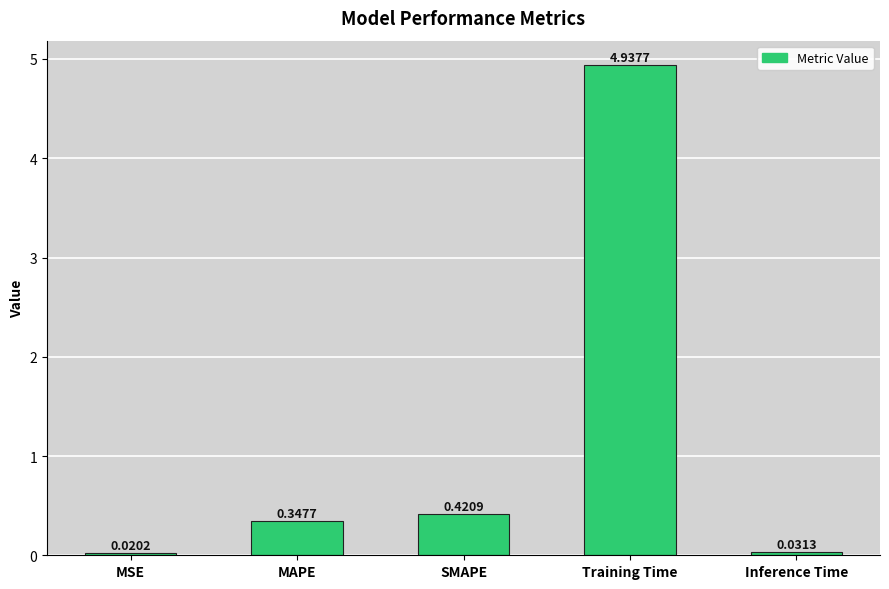

Where is the data nearest to the value 2?

SMAPE